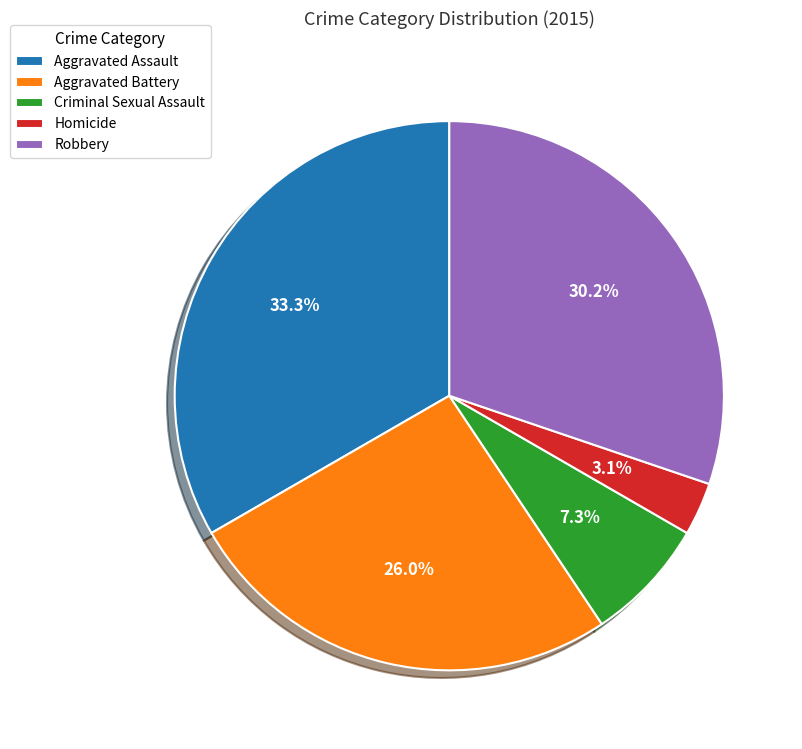

How many segments does this pie chart have?

5